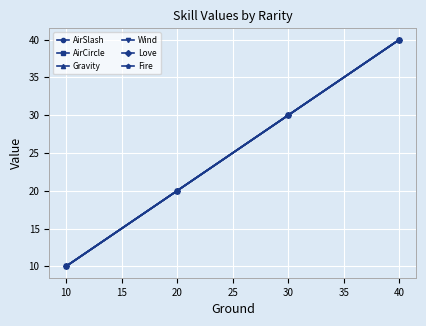

Does the chart have visible grid lines?

Yes